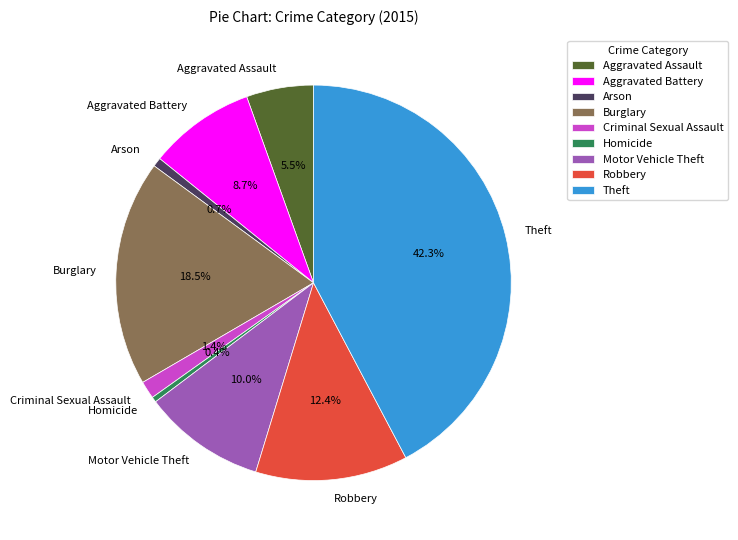

Which has a higher value, Burglary or Robbery?

Burglary